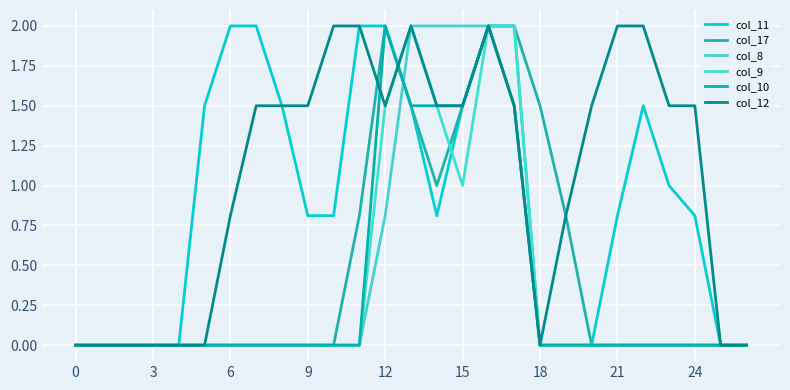

What are all the series names shown in the legend?

col_11, col_17, col_8, col_9, col_10, col_12